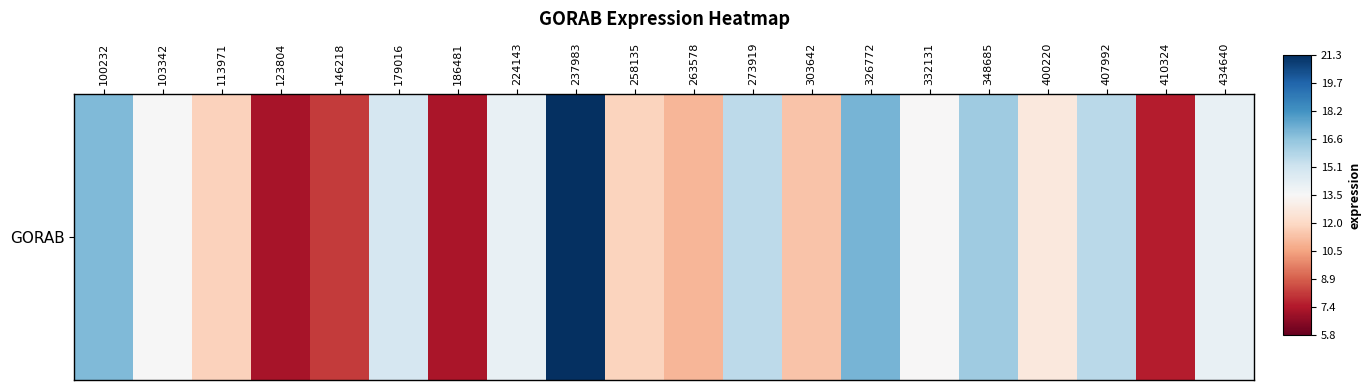

Reading left to right, list all the values displayed in this chart.

100232=0.4	103342=0.0	113971=-0.2	123804=-0.8	146218=-0.7	179016=0.2	186481=-0.8	224143=0.1	237983=1.0	258135=-0.2	263578=-0.3	273919=0.3	303642=-0.3	326772=0.5	332131=-0.0	348685=0.4	400220=-0.1	407992=0.3	410324=-0.8	434640=0.1